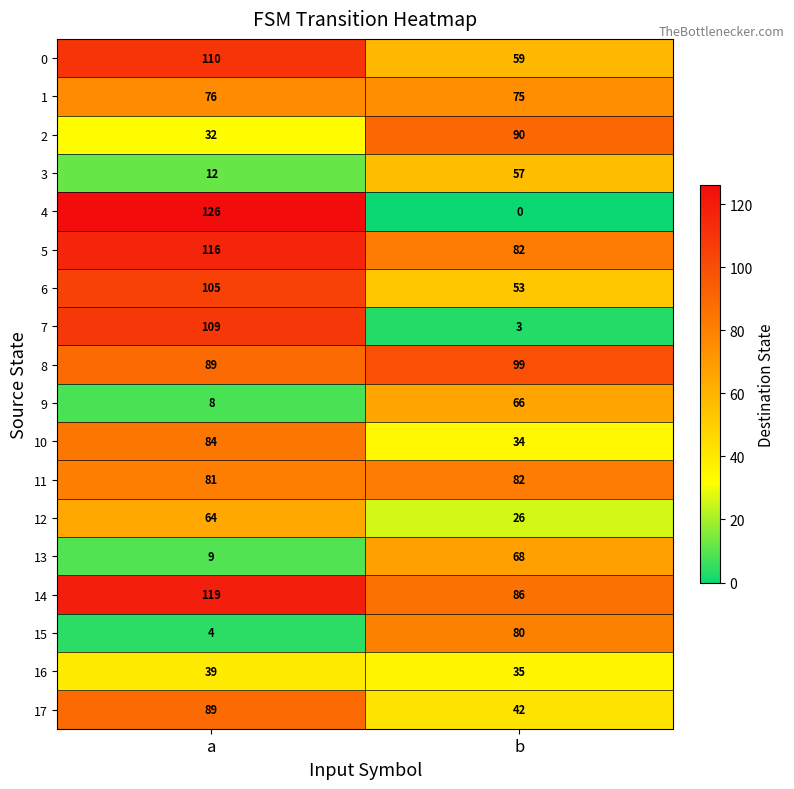

What is the sum of the 9 values at b and a?

74